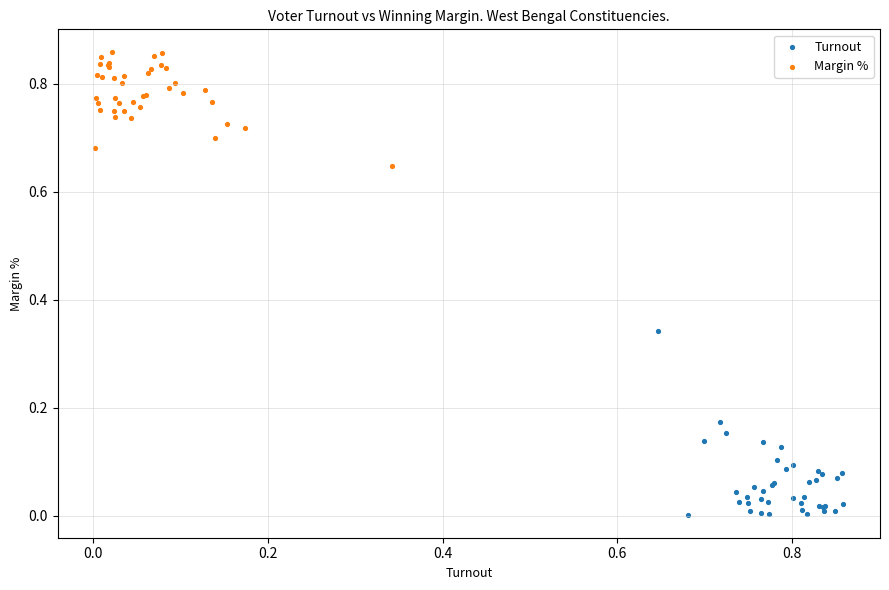

Which series reaches the minimum Y coordinate?

Turnout